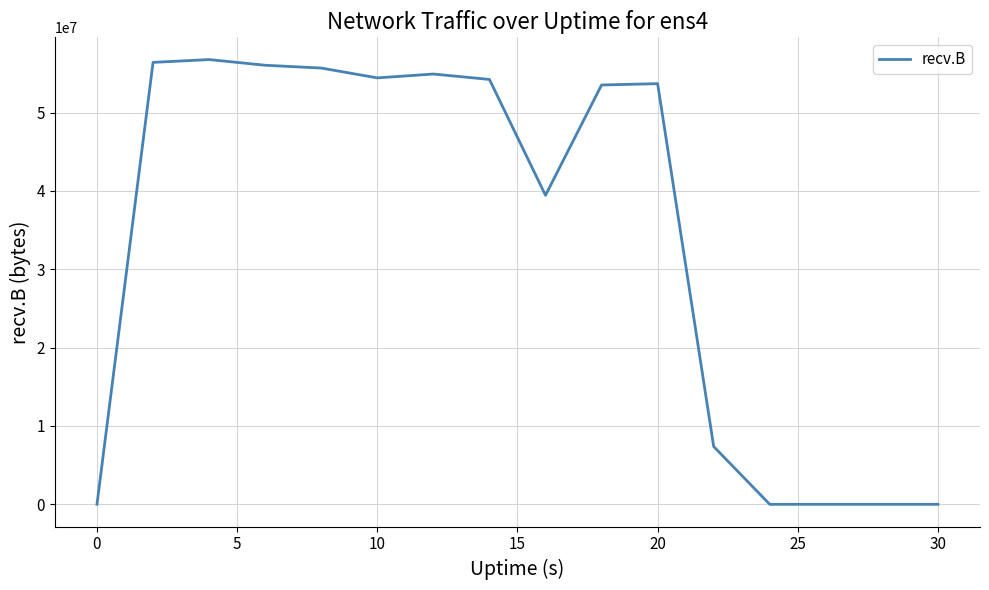

How many points are lower than both their immediate neighbors (excluding endpoints)?

2